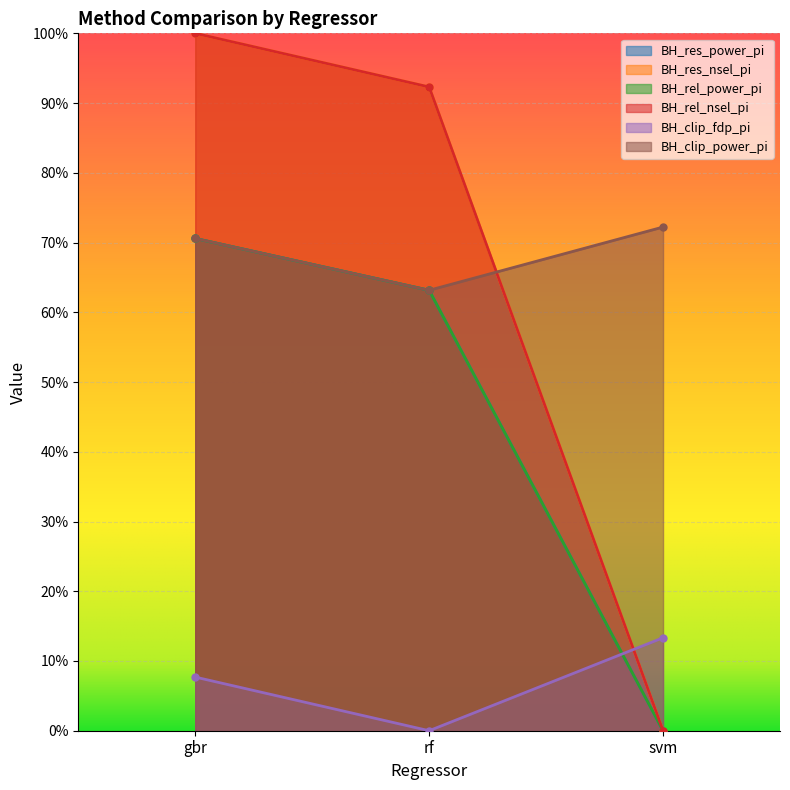

What are all the series names shown in the legend?

BH_res_power_pi, BH_res_nsel_pi, BH_rel_power_pi, BH_rel_nsel_pi, BH_clip_fdp_pi, BH_clip_power_pi